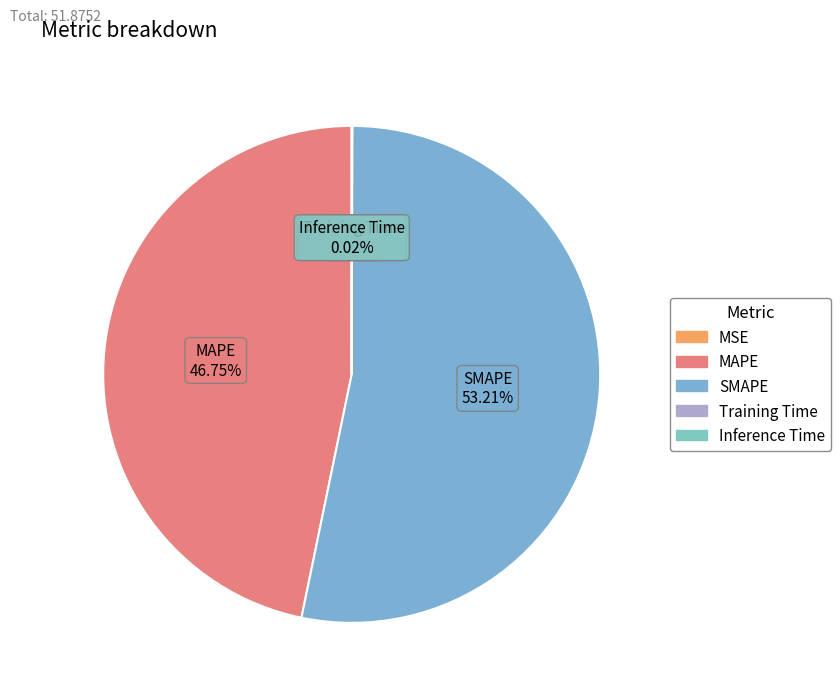

To the nearest percent, what is the combined percentage of MAPE and SMAPE?

100%